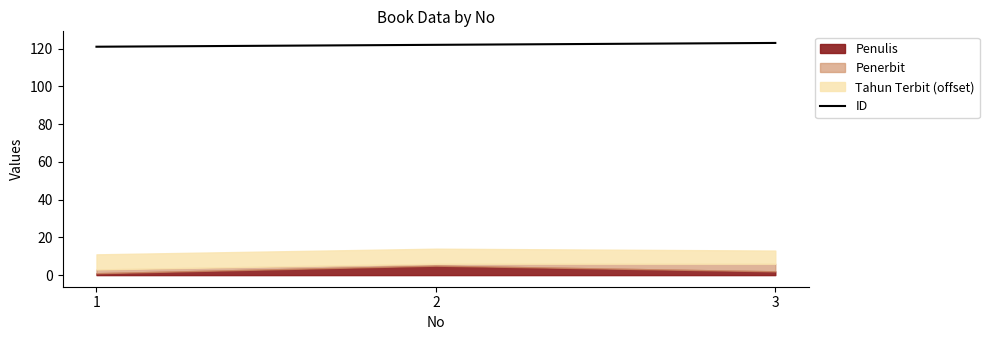

Is it true that ID equals 123 at 3?

True